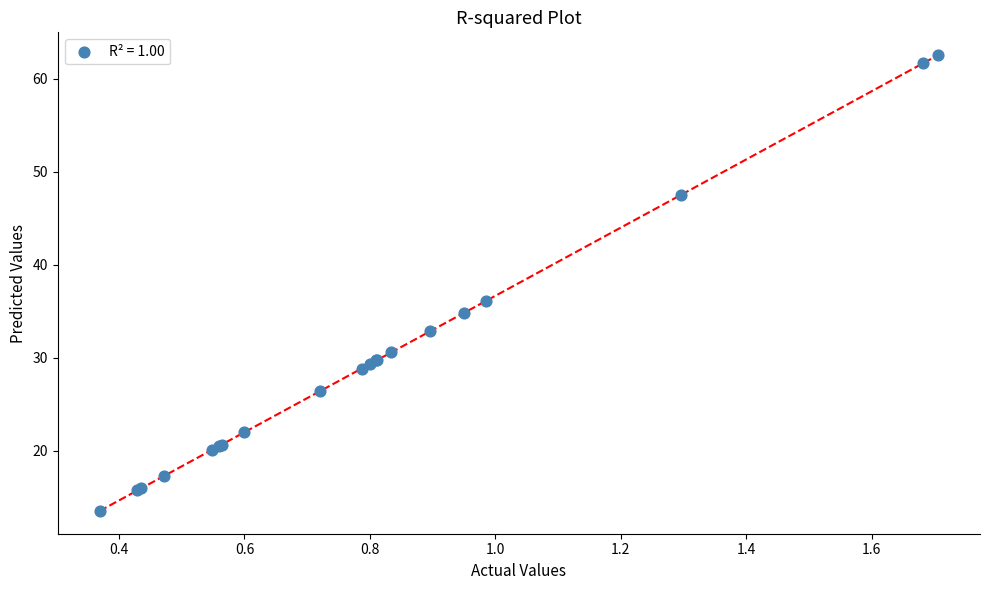

What Y value in the scatter plot is closest to 38?

36.1